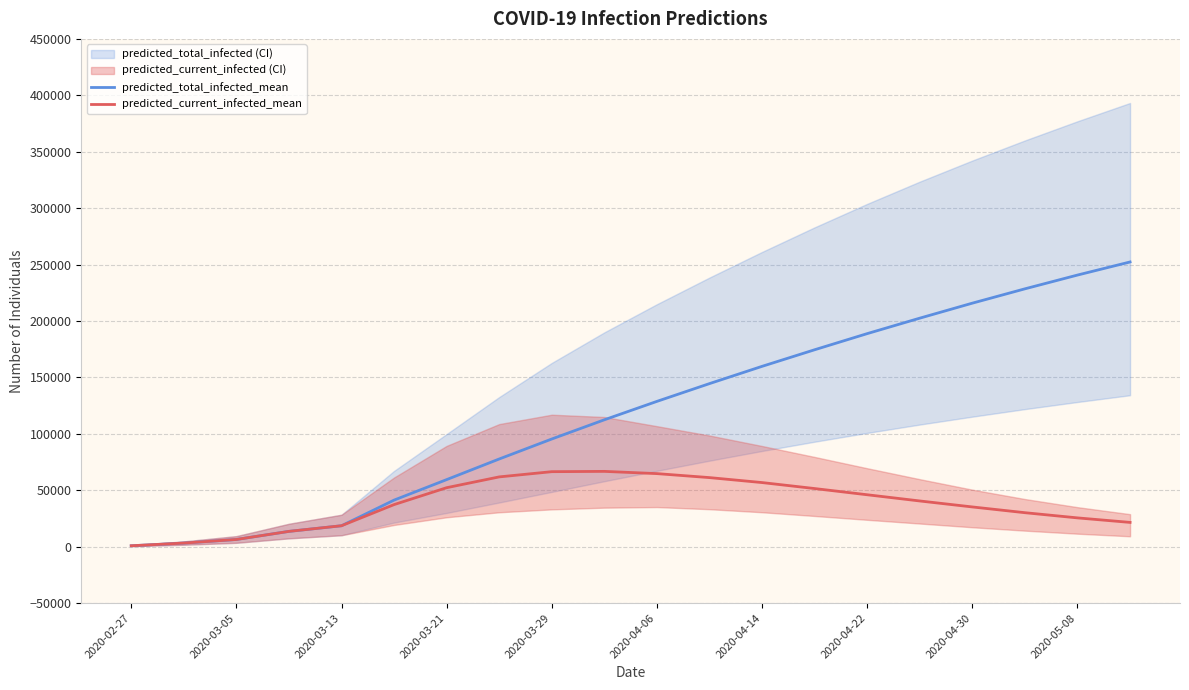

True or false: predicted_current_infected_mean has more than 0 points higher than both neighbors.

True